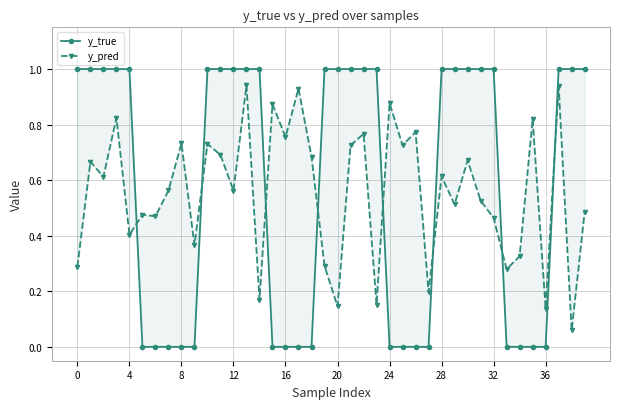

What is the sum of all y_pred values?

22.2